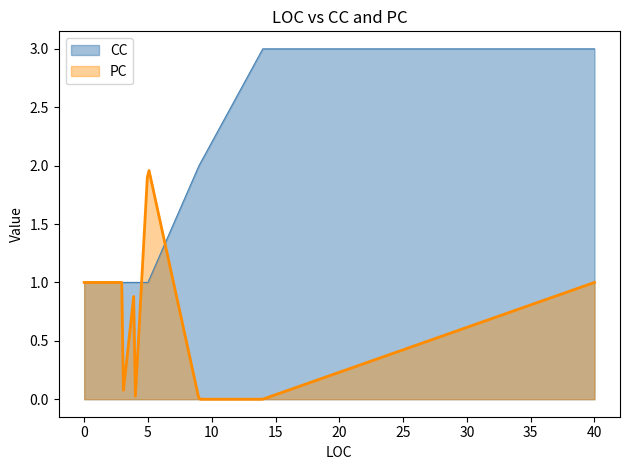

Which series changed the most between 3 and 4?

PC